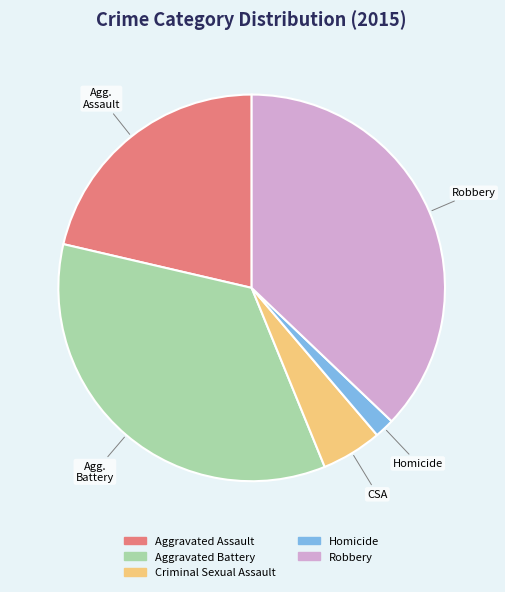

Does Robbery account for over 50% of the chart?

No